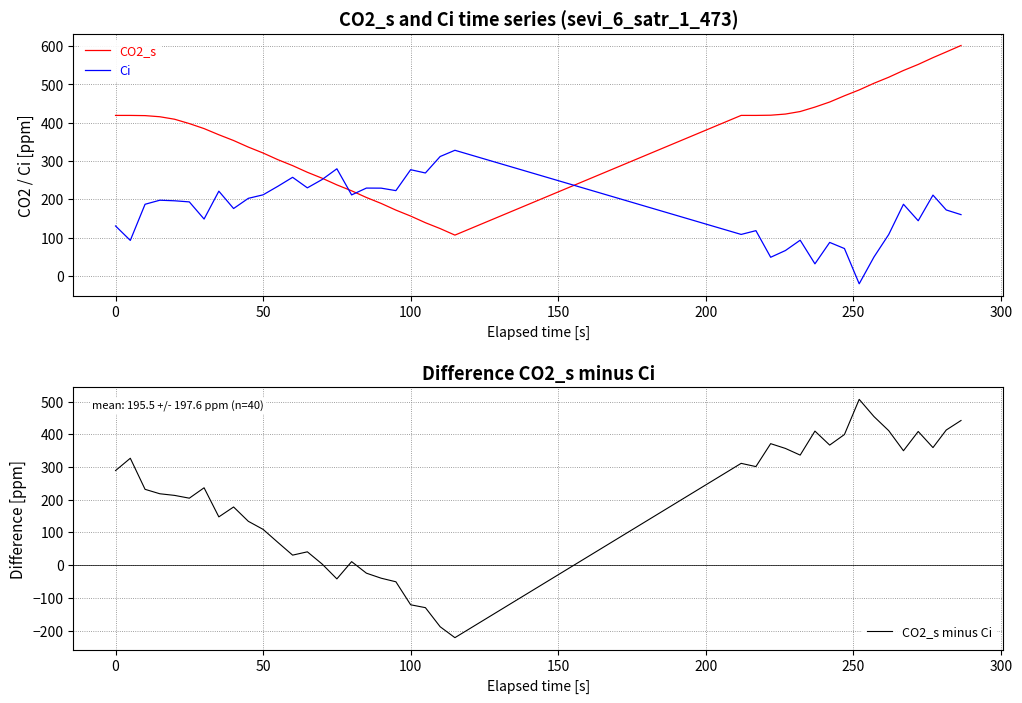

True or false: Ci and CO2_s intersect in this chart.

True